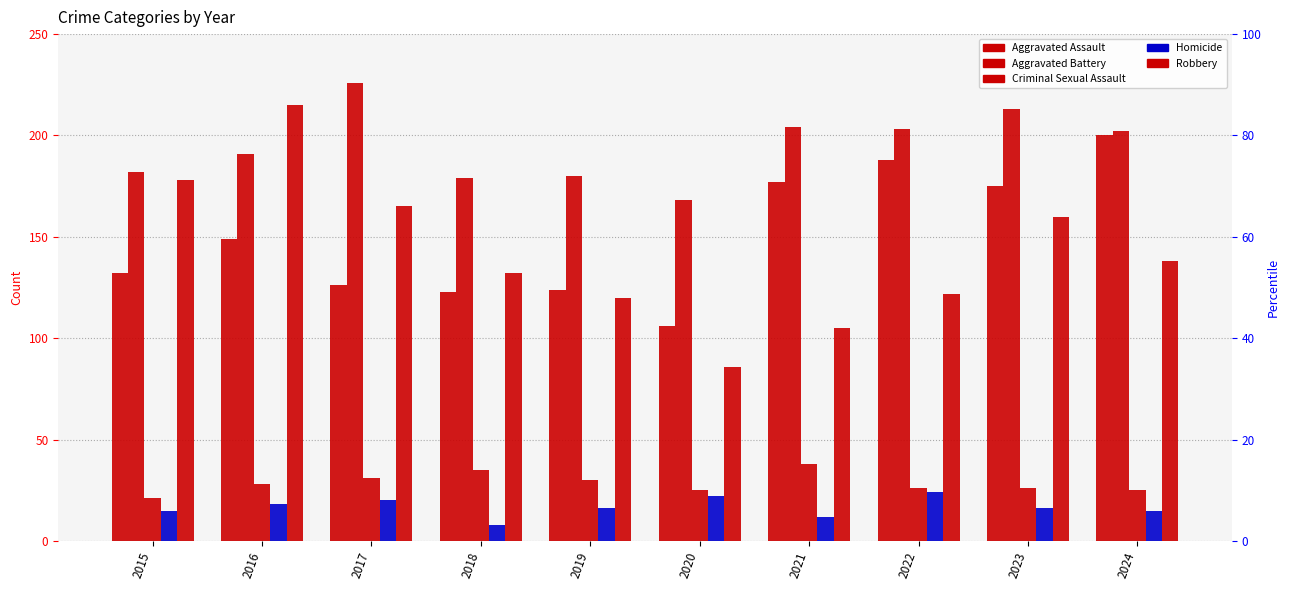

Where does the Criminal Sexual Assault series first go above 28?

2017